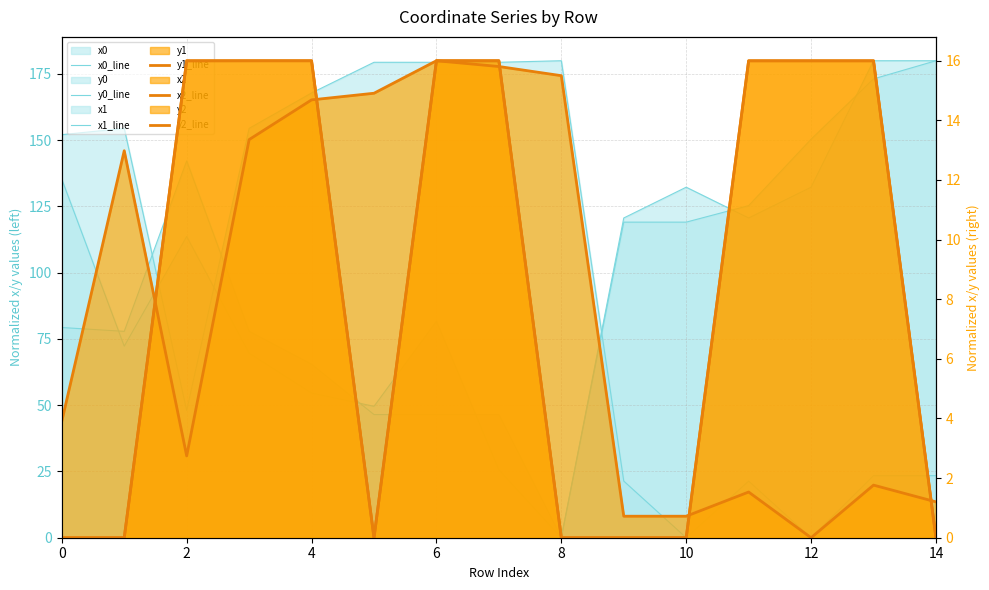

Is it true that x1_line equals 119.1 at 9?

True